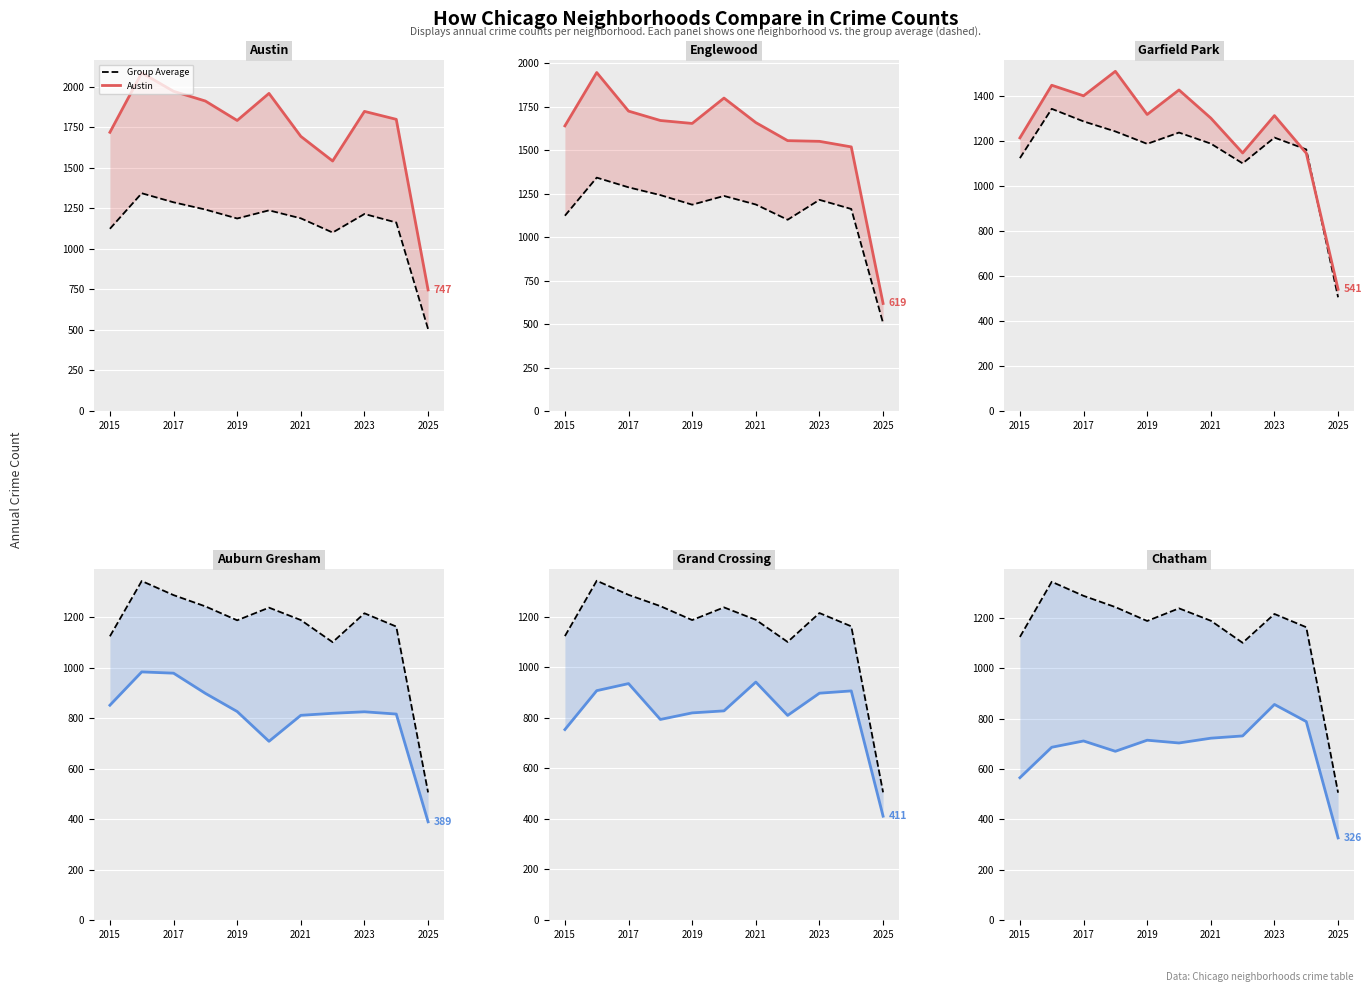

Where does the Auburn Gresham series first go above 825?

2015